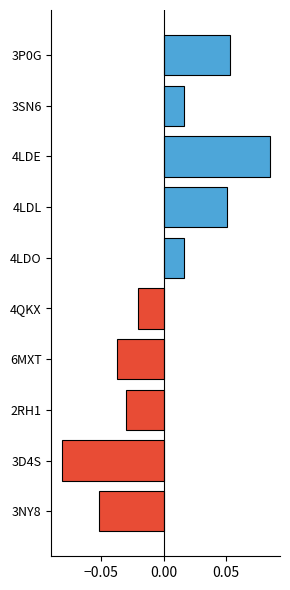

Is it true that the value at 4LDE is 0.0?

False